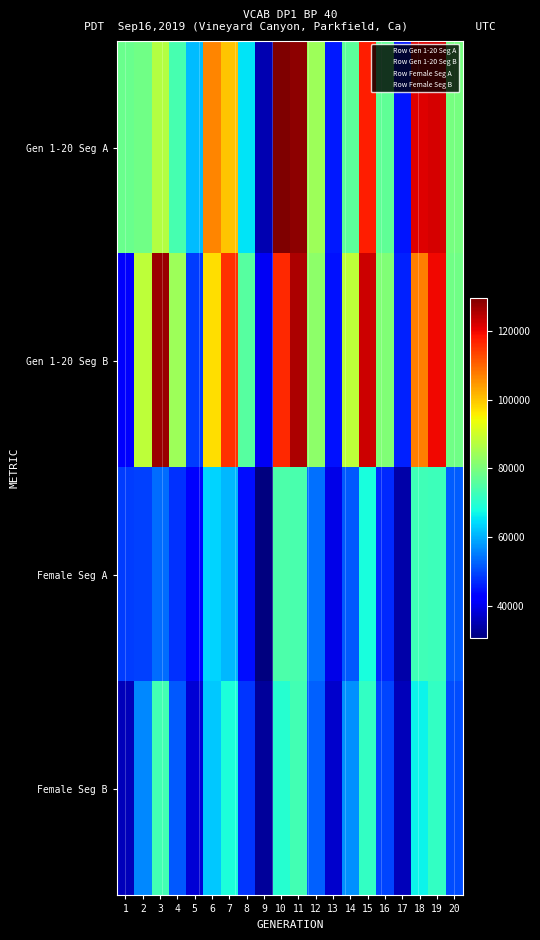

Which has a higher value, 12 or 3?

3